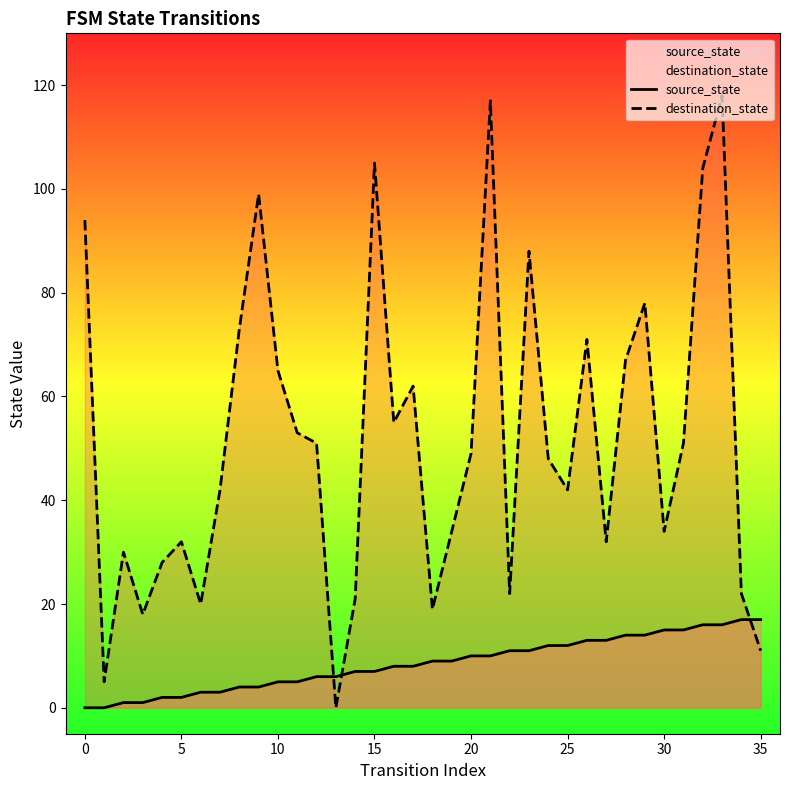

Which series contains the lowest Y value?

source_state